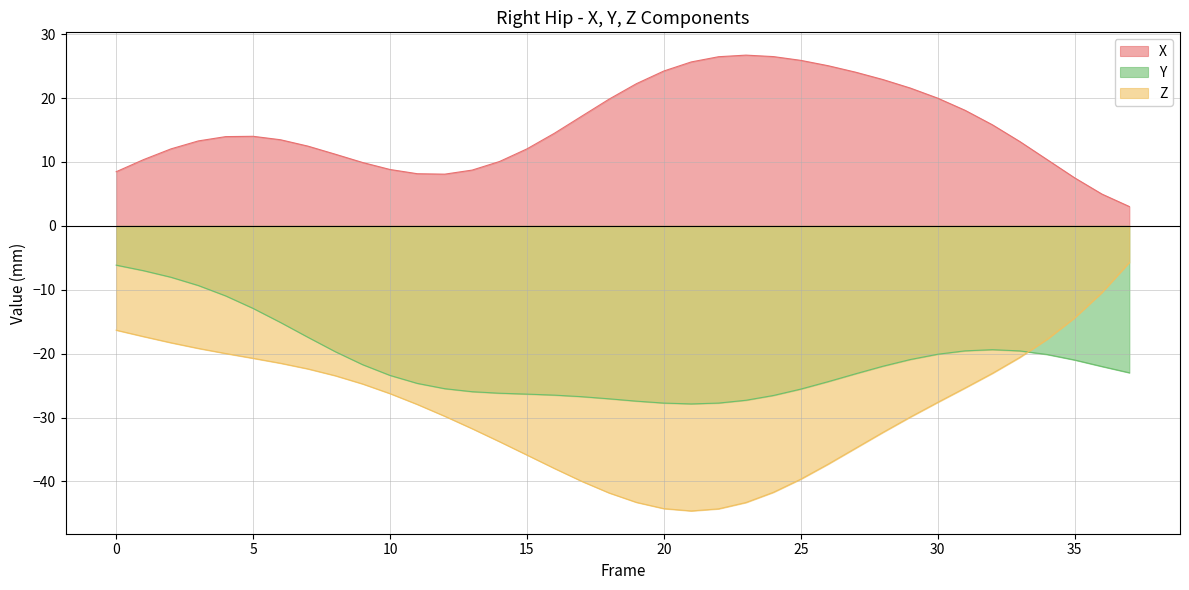

At which category does the chart reach its minimum across all series?

21